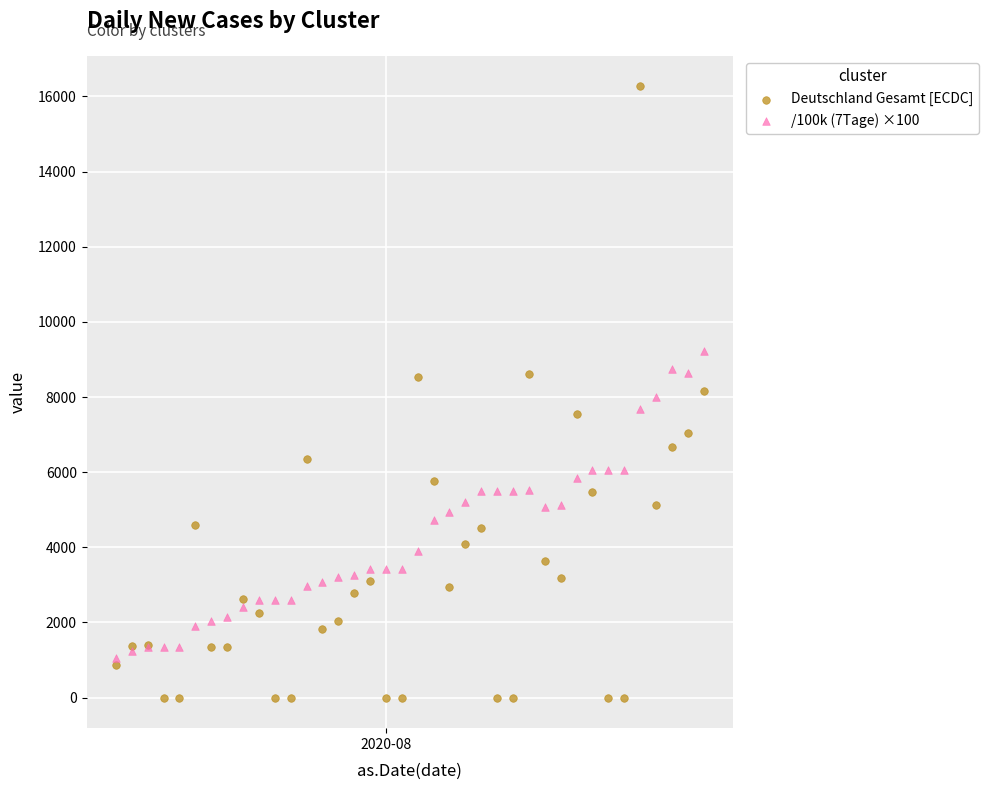

Which series has the widest spread of Y values?

Deutschland Gesamt [ECDC]